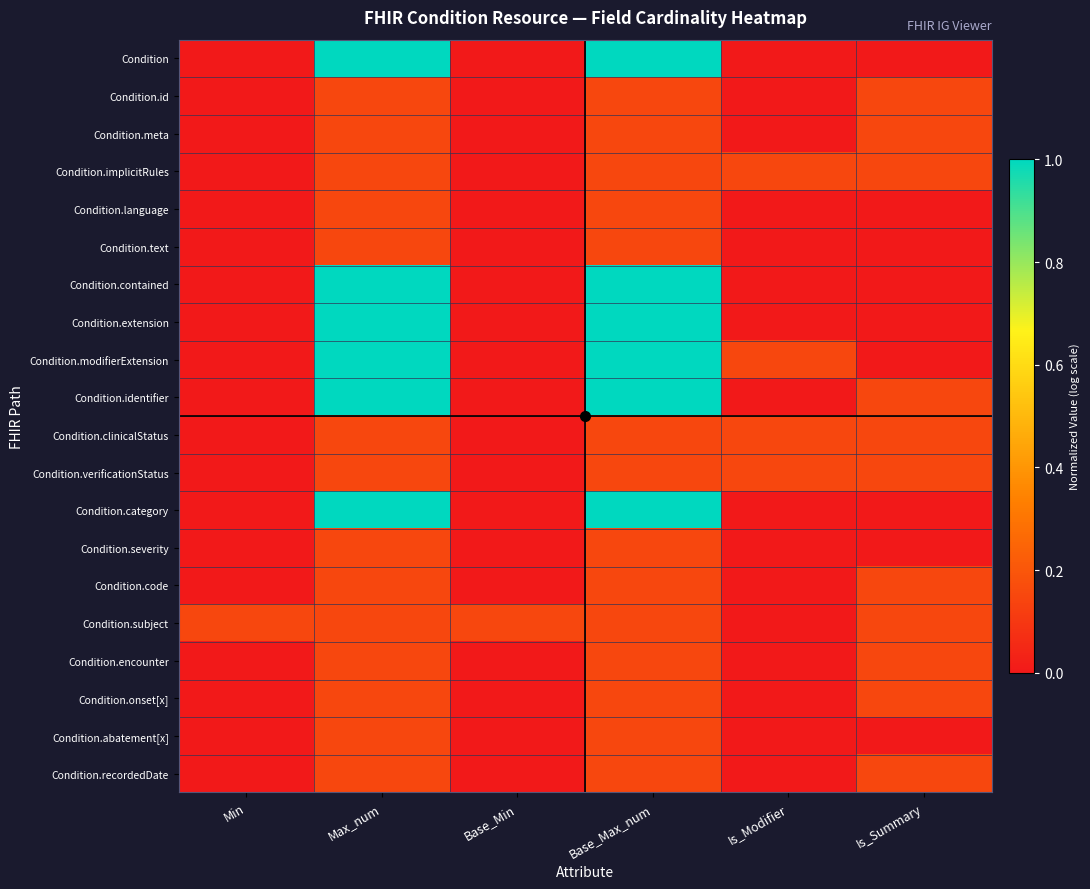

Which label corresponds to the smallest value in the chart?

Min